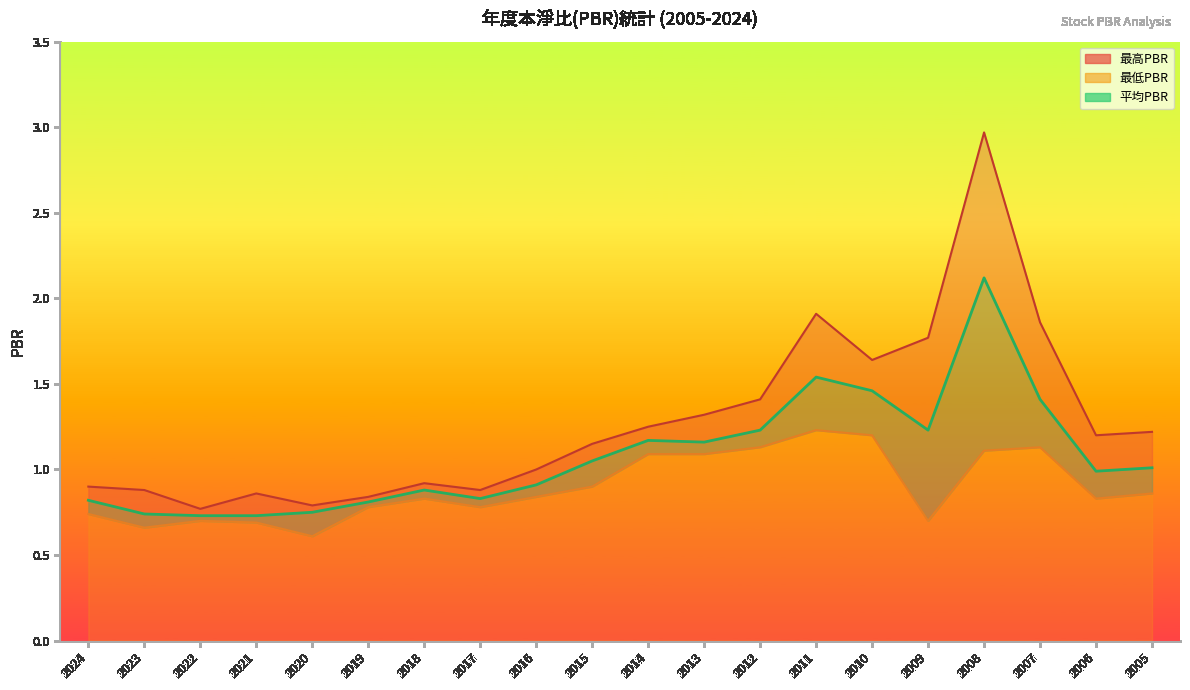

What is the sum of all 最高PBR values?

25.5